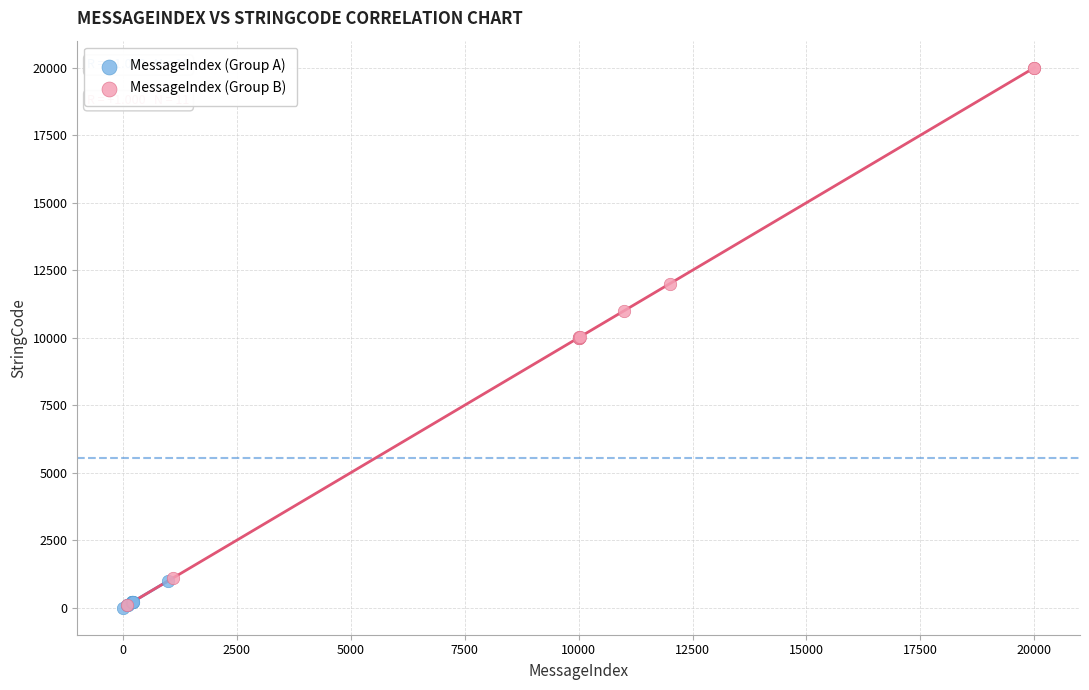

Which series contains the highest Y value?

MessageIndex (Group B)